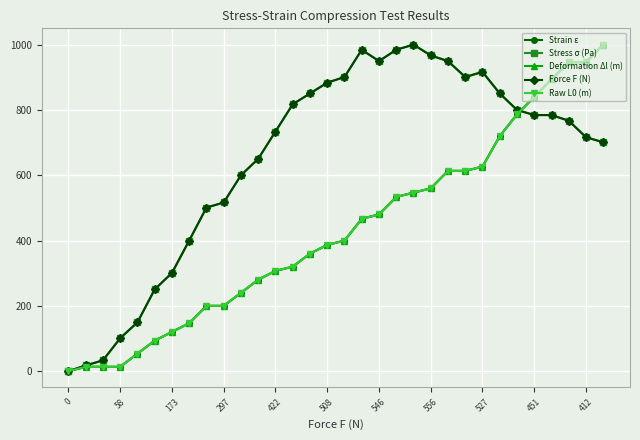

Is this an area chart (filled region under the line)?

No